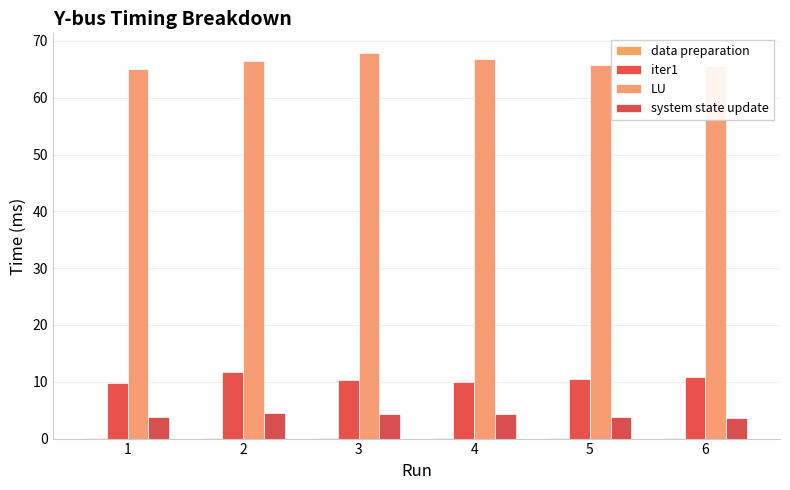

What value does the system state update series have at 5?

3.7